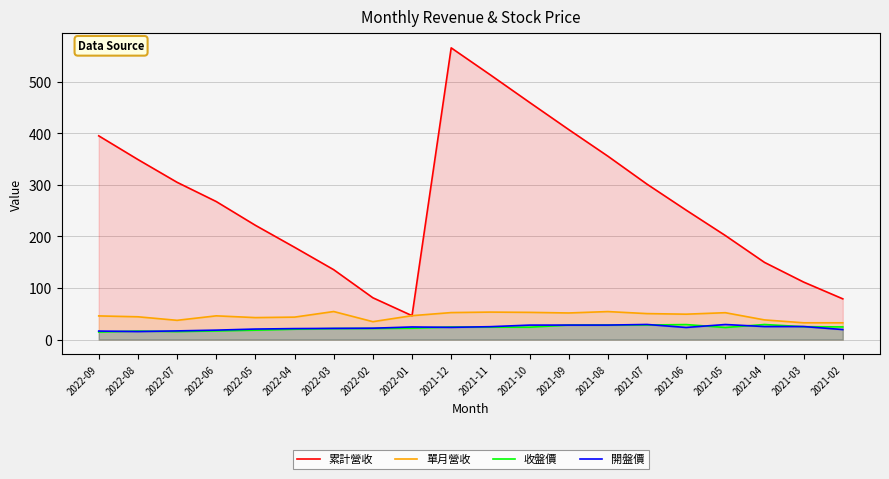

What is the sum of all 開盤價 values?

462.0